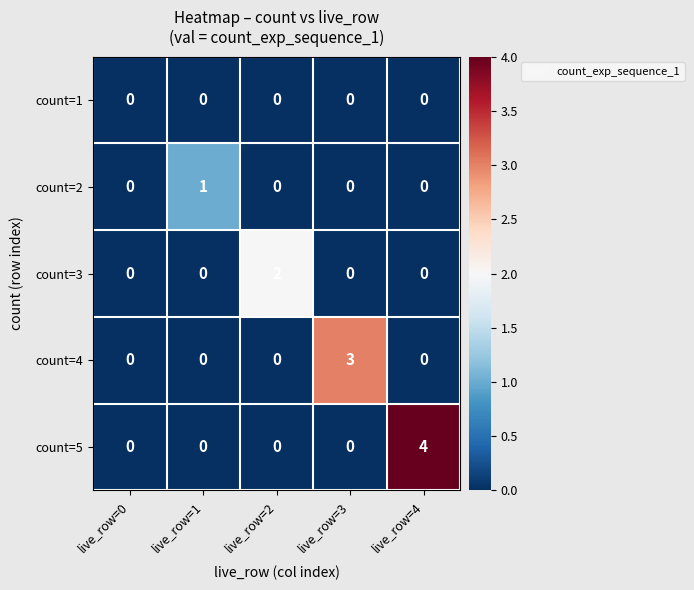

List the series in order of their peak value, lowest first.

count=1, count=2, count=3, count=4, count=5